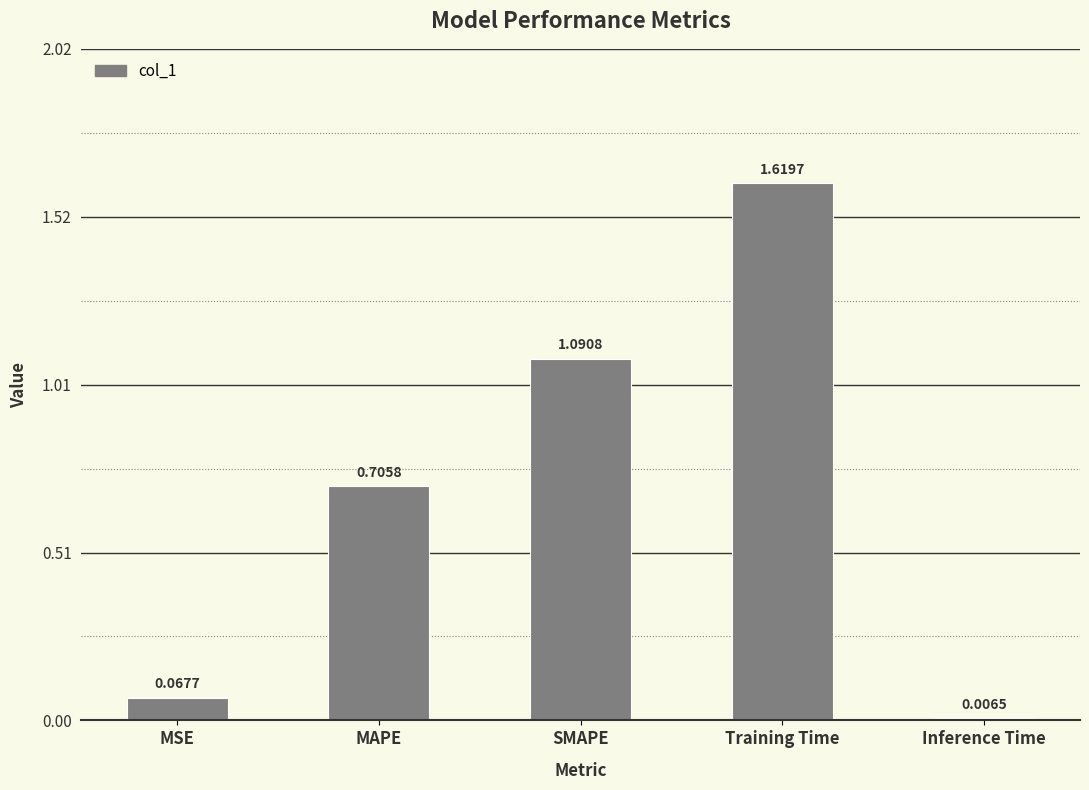

Rank the categories by value from highest to lowest.

Training Time, SMAPE, MAPE, MSE, Inference Time